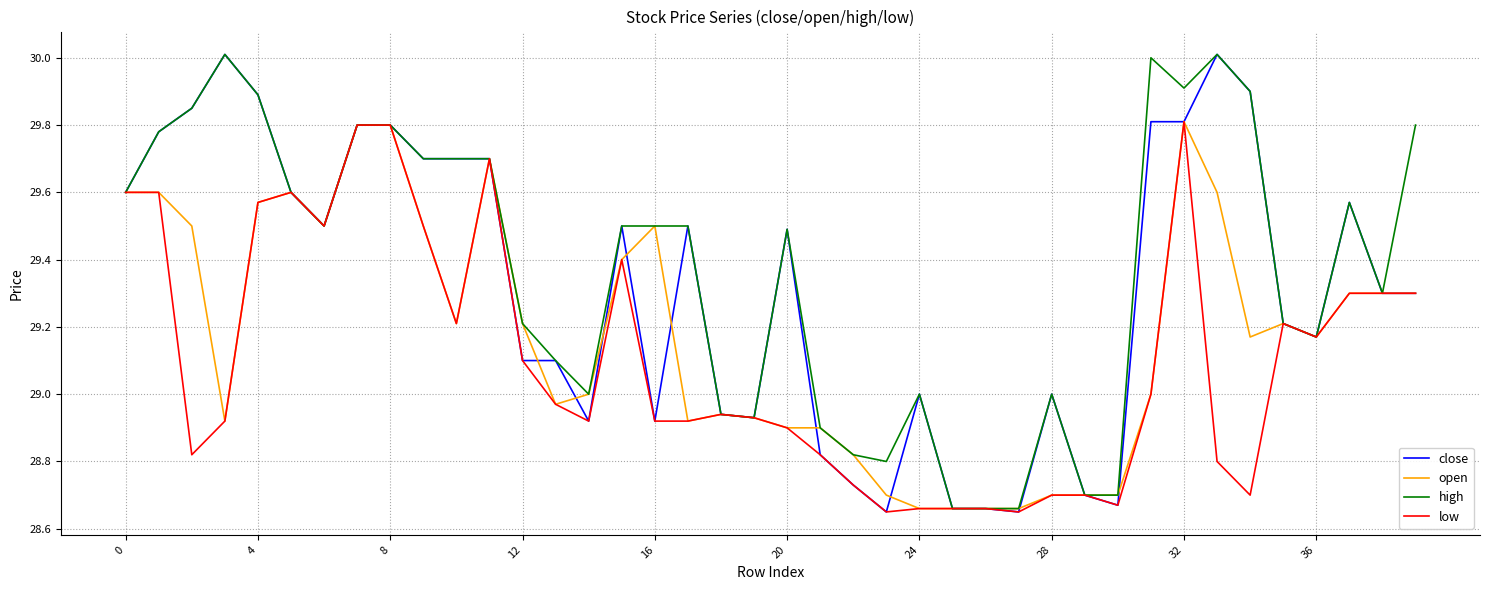

List the series in order of their overall mean, lowest first.

low, open, close, high